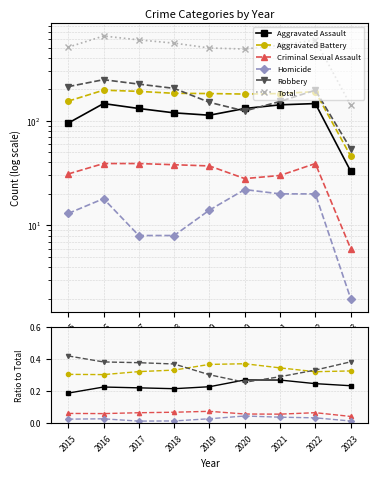

Is it true that Total equals 335.0 at 2020?

False